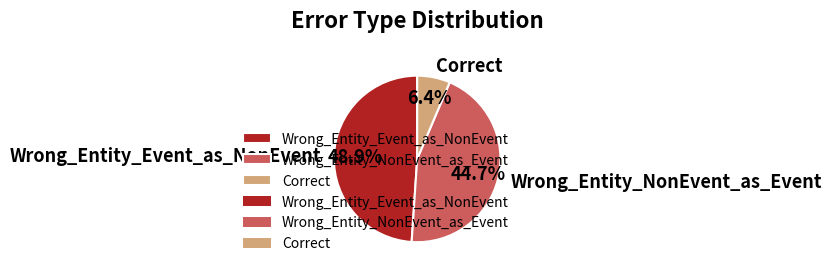

How many slices are in this pie chart?

3